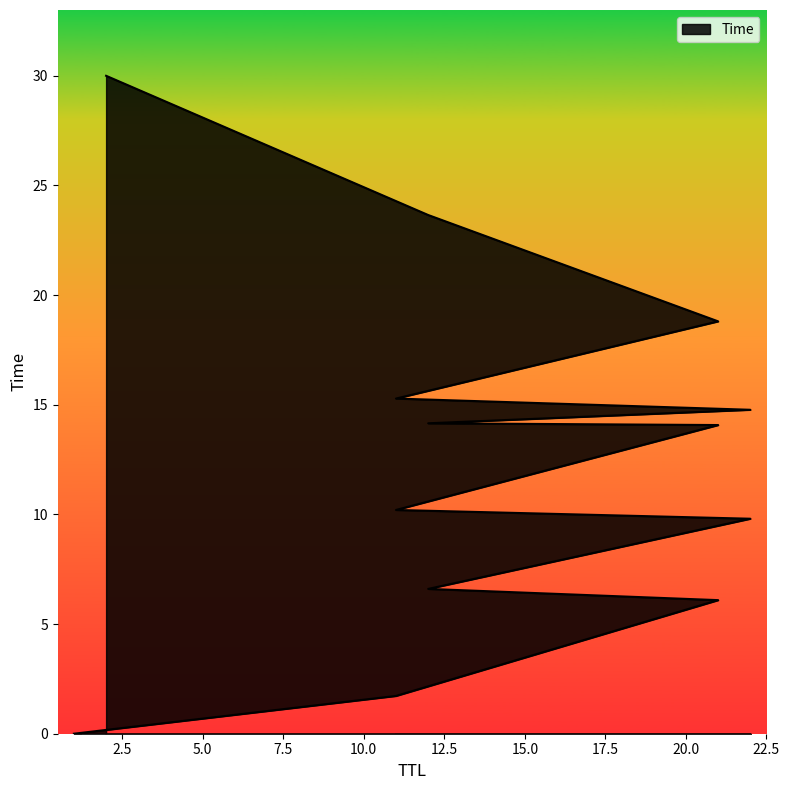

Between 21 and 22, which is larger?

22